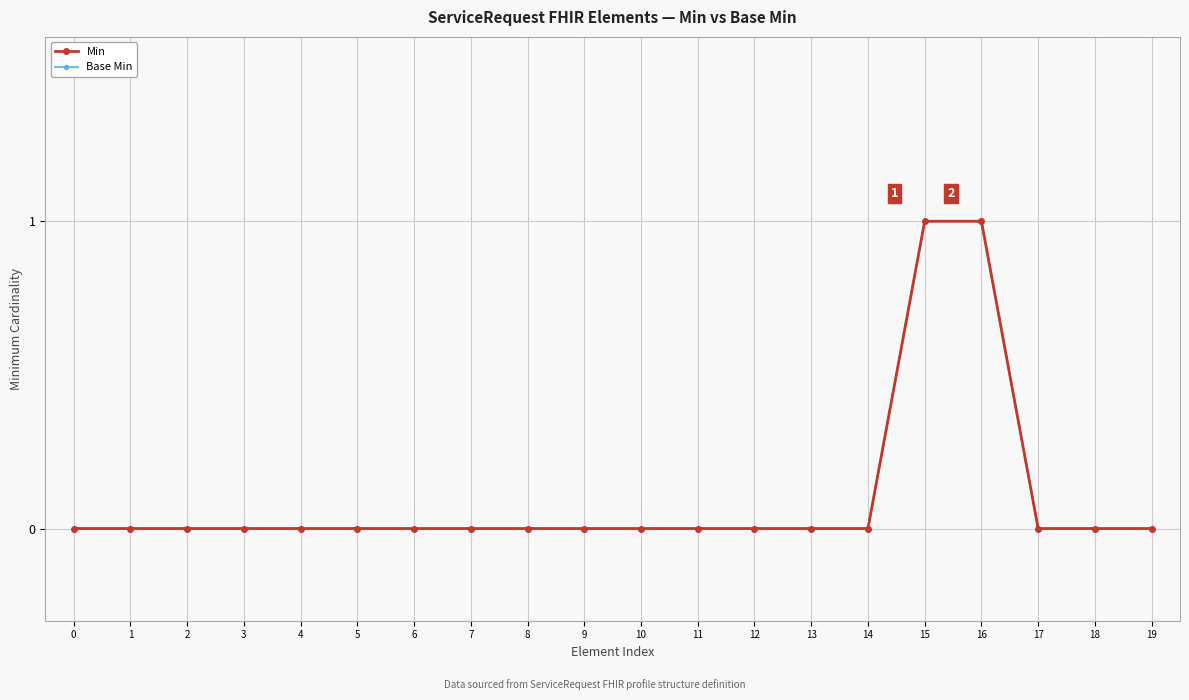

Does the chart have visible grid lines?

Yes